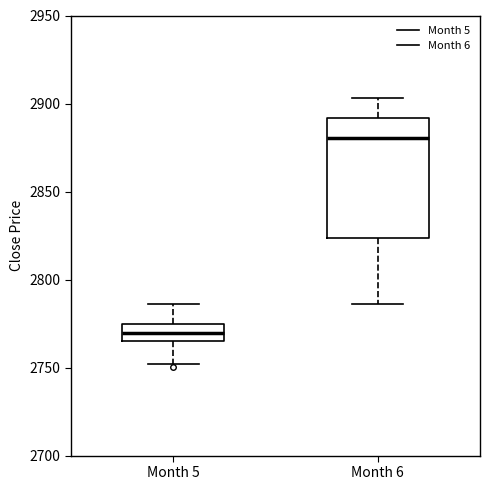

Which box is the tallest, from its lower edge to its upper edge?

Month 6